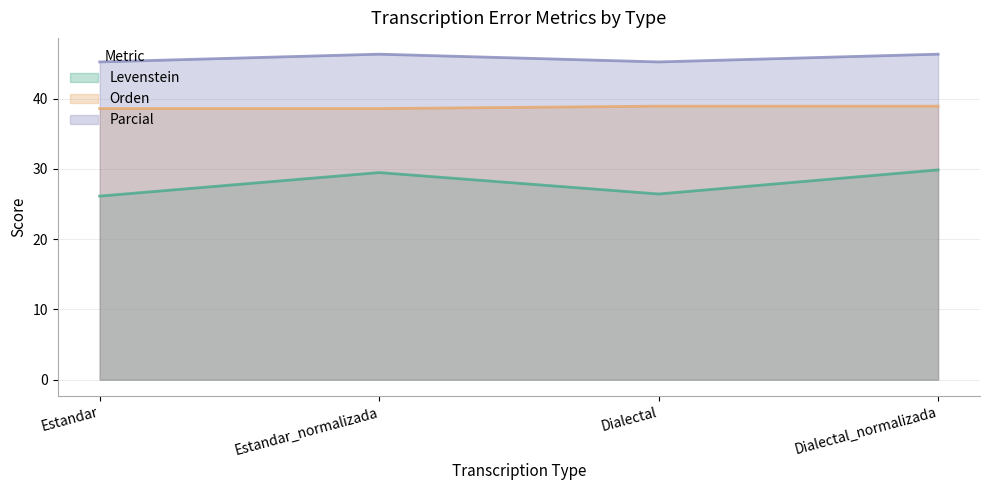

What is the total value across all series at Estandar?

110.0